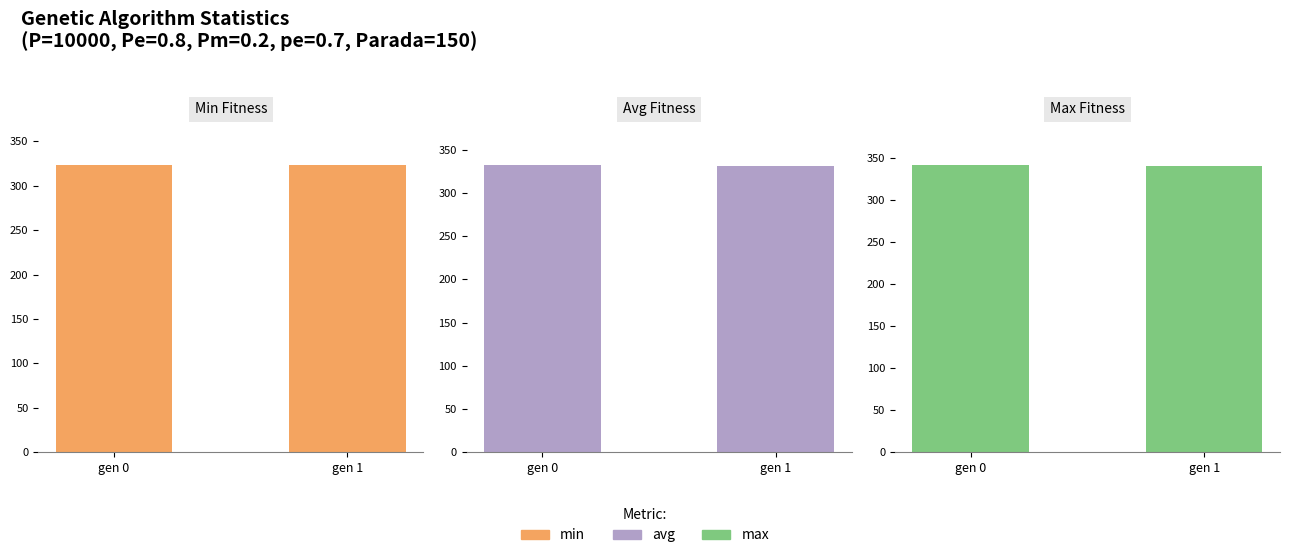

True or false: avg has a value of 331.4 at gen 1.

True